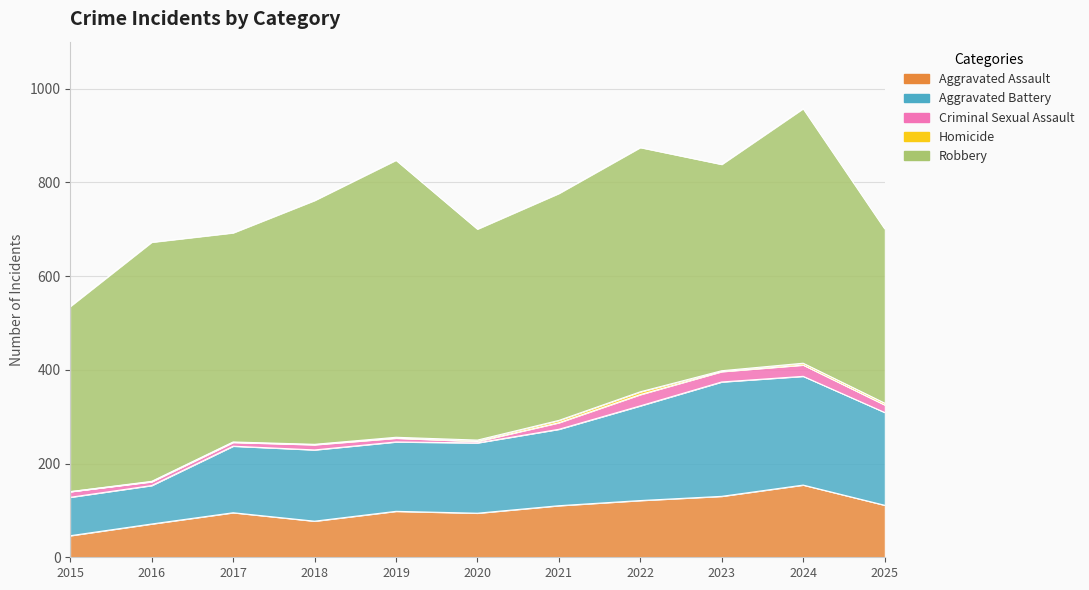

How many data points in Aggravated Battery are less than 152?

5